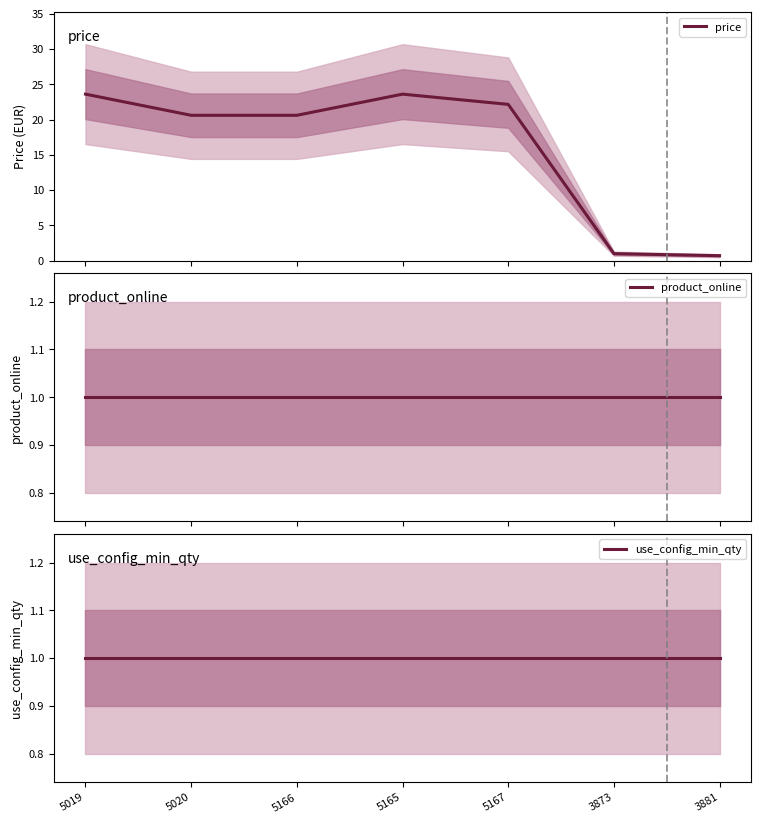

How many lines are shown in the chart?

3